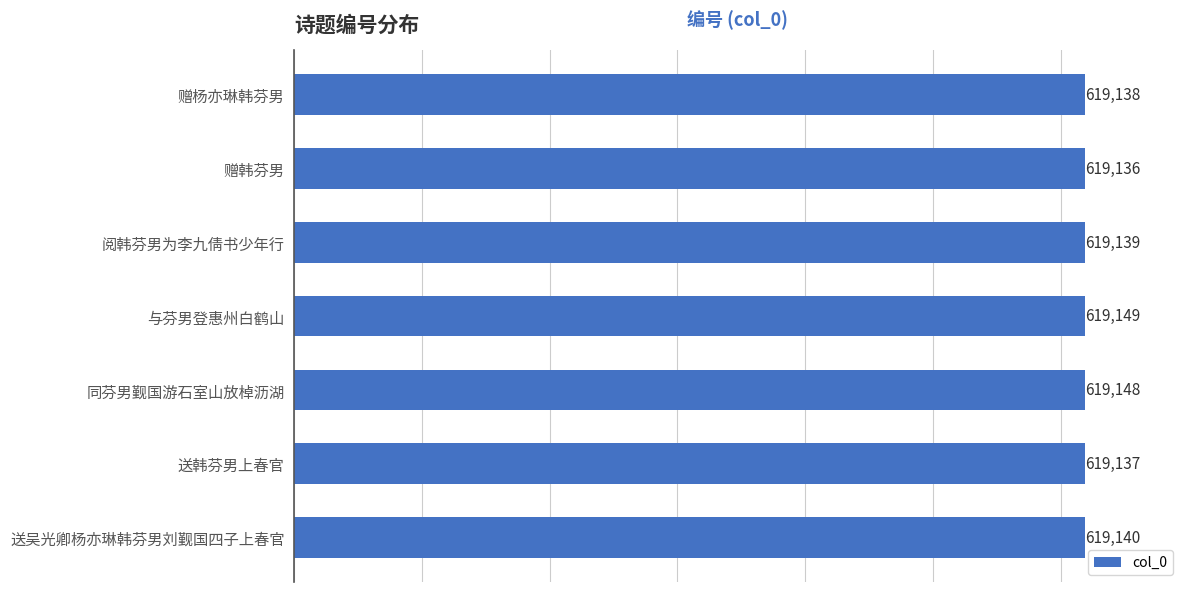

The chart shows a value of 619137 at 送韩芬男上春官. True or false?

True